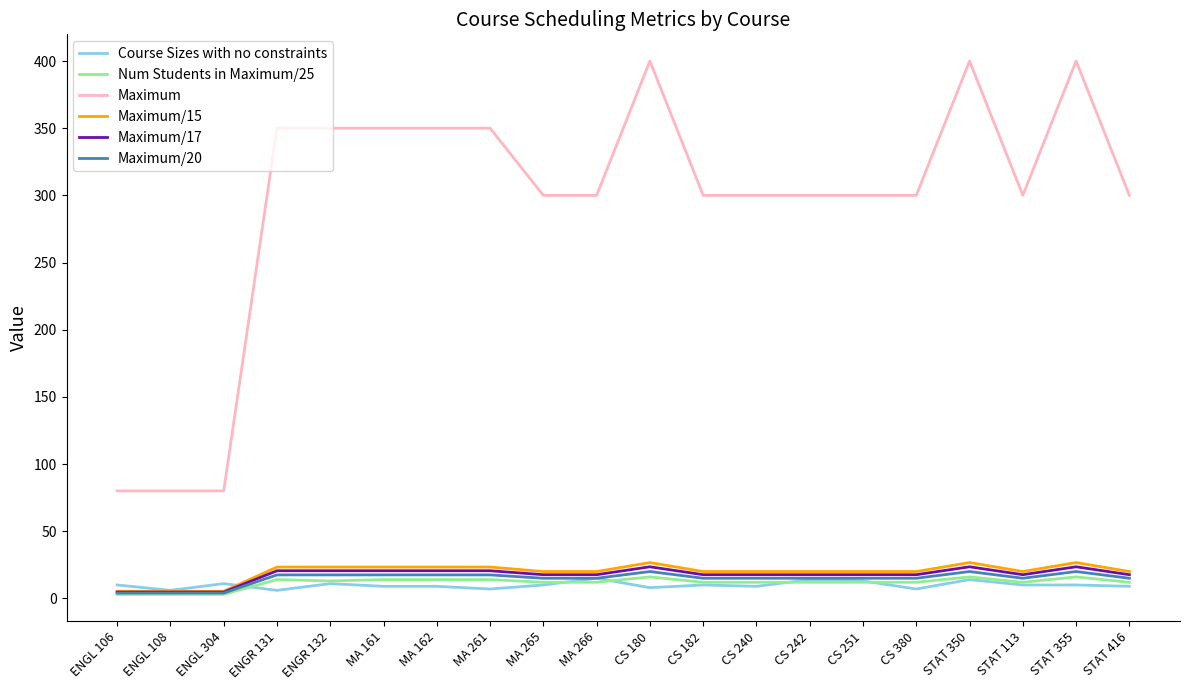

What position from the left is CS 242?

14